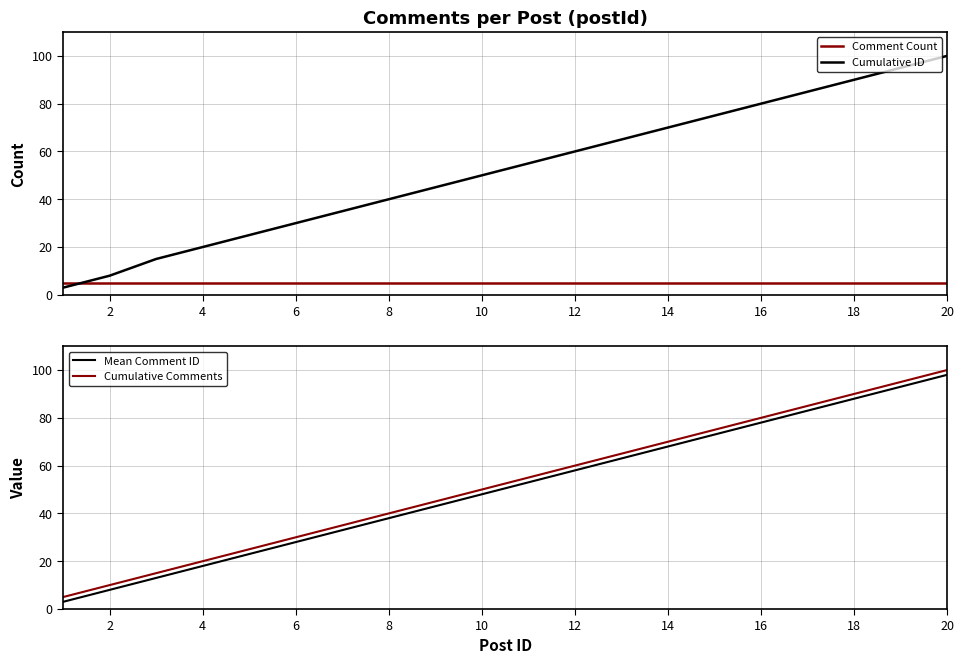

Reading left to right, list all the values displayed in this chart.

Comment Count: 5	5	5	5	5	5	5	5	5	5	5	5	5	5	5	5	5	5	5	5
Cumulative ID: 3	8	15	20	25	30	35	40	45	50	55	60	65	70	75	80	85	90	95	100
Mean Comment ID: 3	8	13	18	23	28	33	38	43	48	53	58	63	68	73	78	83	88	93	98
Cumulative Comments: 5	10	15	20	25	30	35	40	45	50	55	60	65	70	75	80	85	90	95	100